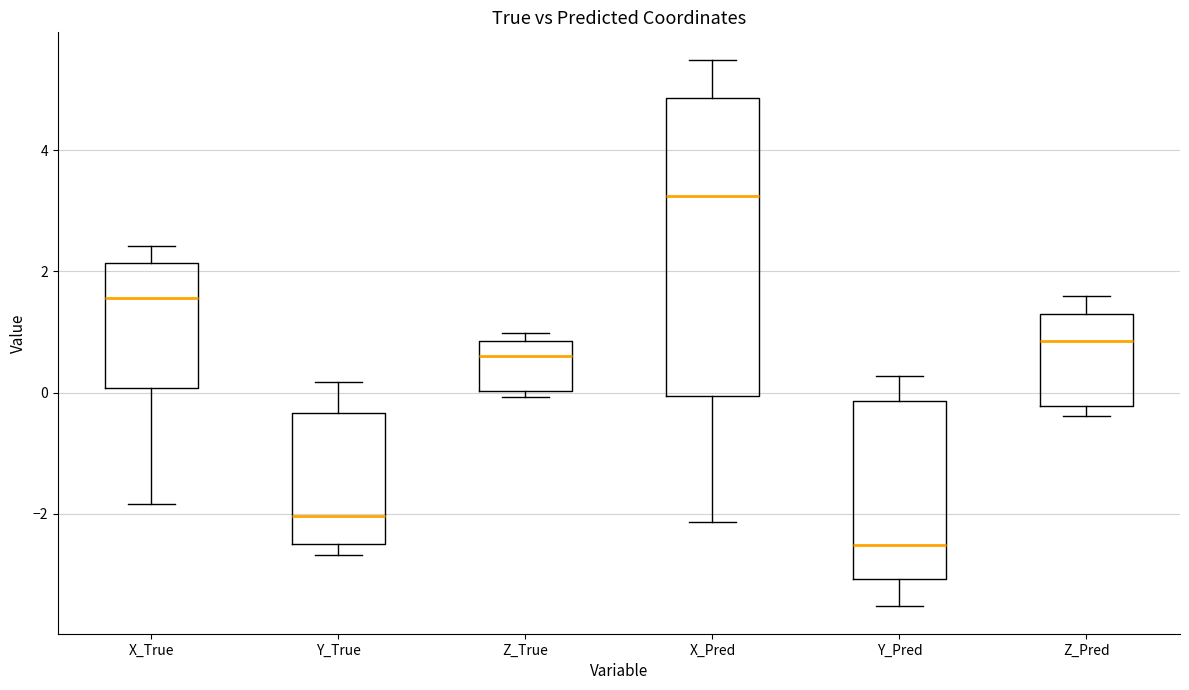

Which box is the tallest, from its lower edge to its upper edge?

X_Pred